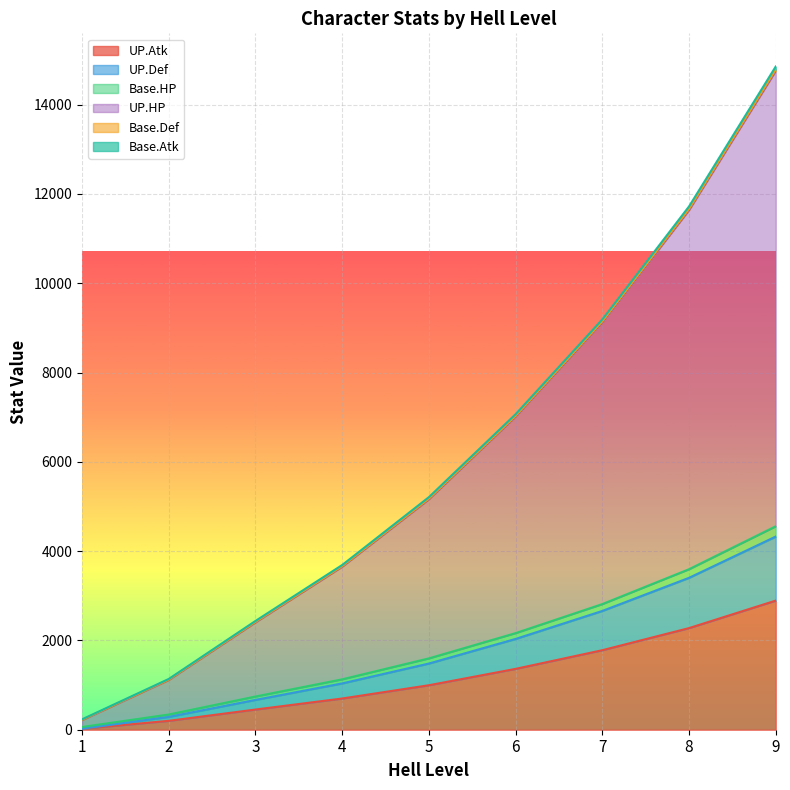

What is the value of the Base.Atk point at the 4th from the left?

3663